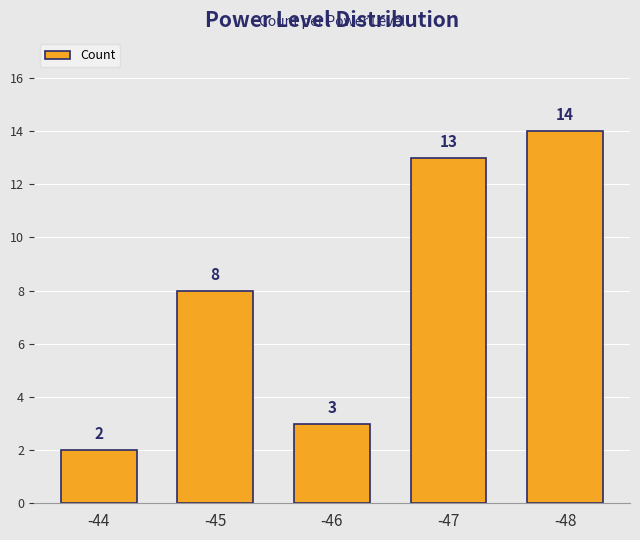

Reading left to right, transcribe all the data shown in this chart.

2	8	3	13	14